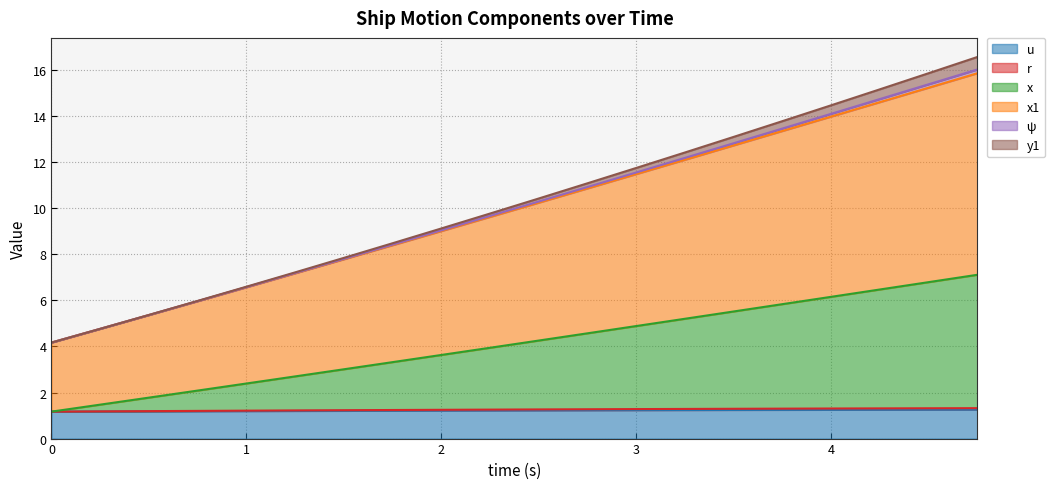

True or false: x1 and r cross at least once.

False